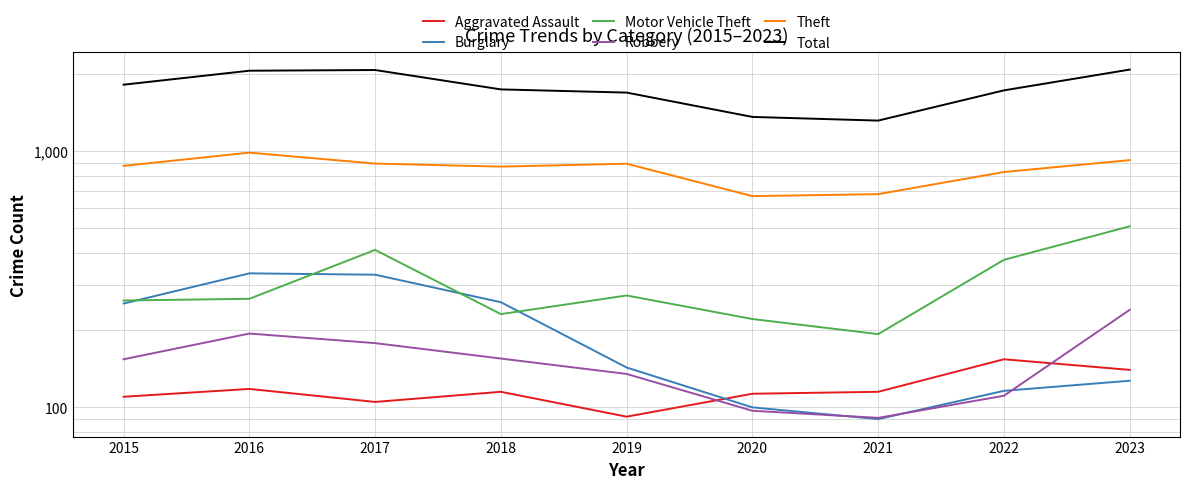

Where does the Motor Vehicle Theft series first go above 265?

2017